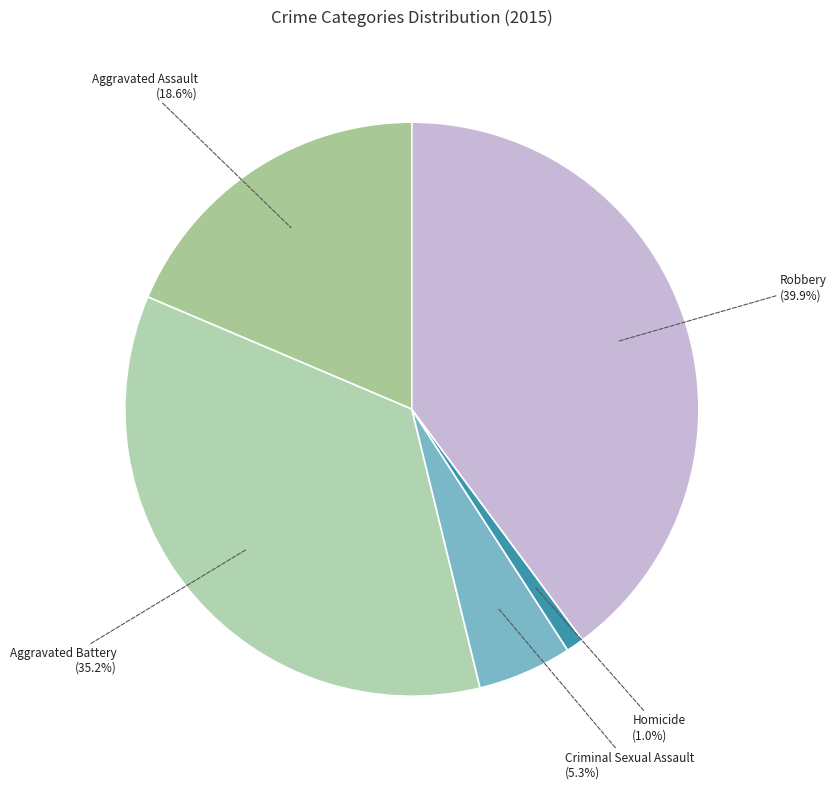

Combined, what portion of the pie is Aggravated Assault and Robbery?

58.5%